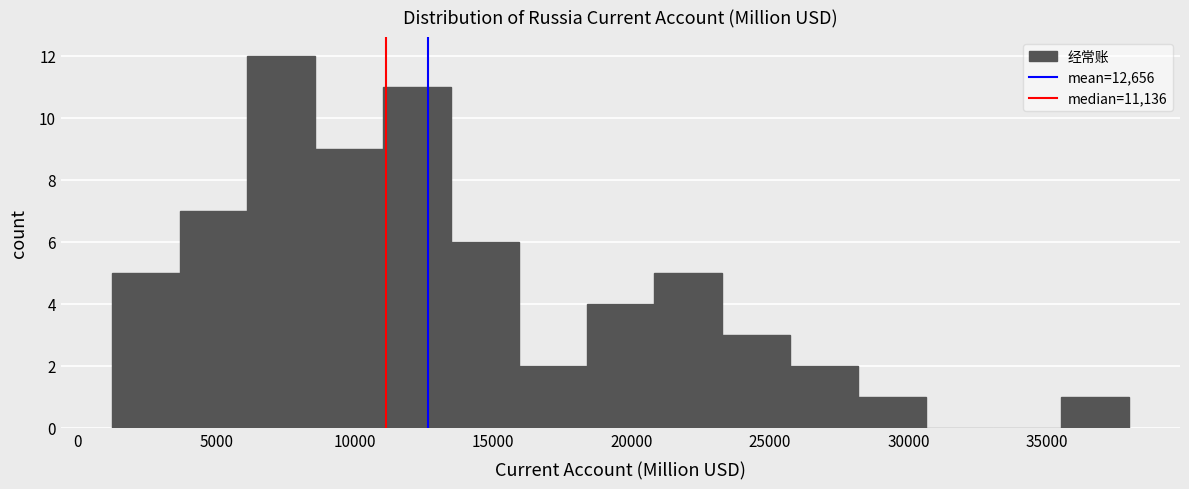

Which range on the x-axis has the tallest bar?

6000 to 8500